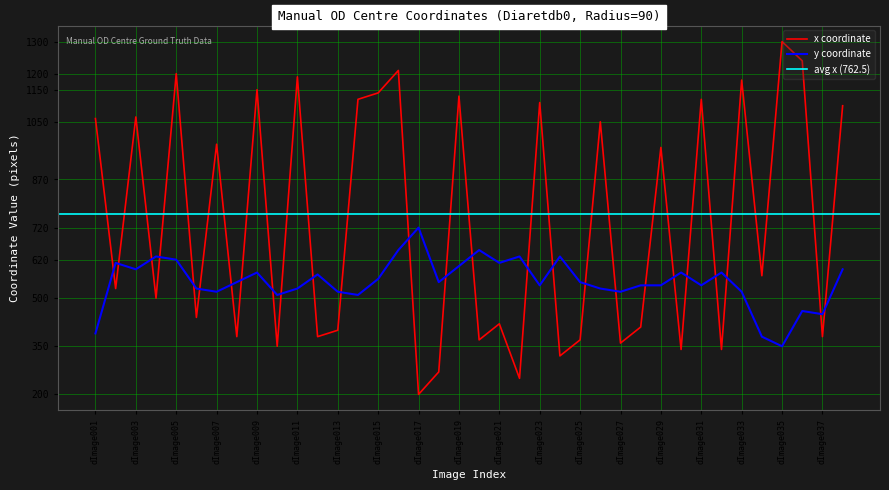

Reading left to right, what are all the values shown in this chart?

x_coord: dImage001=1060	dImage002=530	dImage003=1065	dImage004=500	dImage005=1200	dImage006=440	dImage007=980	dImage008=380	dImage009=1150	dImage010=350	dImage011=1190	dImage012=380	dImage013=400	dImage014=1120	dImage015=1140	dImage016=1210	dImage017=200	dImage018=270	dImage019=1130	dImage020=370	dImage021=420	dImage022=250	dImage023=1110	dImage024=320	dImage025=370	dImage026=1050	dImage027=360	dImage028=410	dImage029=970	dImage030=340	dImage031=1120	dImage032=340	dImage033=1180	dImage034=570	dImage035=1300	dImage036=1240	dImage037=380	dImage038=1100
y_coord: dImage001=390	dImage002=610	dImage003=590	dImage004=630	dImage005=620	dImage006=530	dImage007=520	dImage008=550	dImage009=580	dImage010=510	dImage011=530	dImage012=574	dImage013=520	dImage014=510	dImage015=560	dImage016=650	dImage017=720	dImage018=550	dImage019=600	dImage020=650	dImage021=610	dImage022=630	dImage023=540	dImage024=630	dImage025=550	dImage026=530	dImage027=520	dImage028=540	dImage029=540	dImage030=580	dImage031=540	dImage032=580	dImage033=520	dImage034=380	dImage035=350	dImage036=460	dImage037=450	dImage038=590